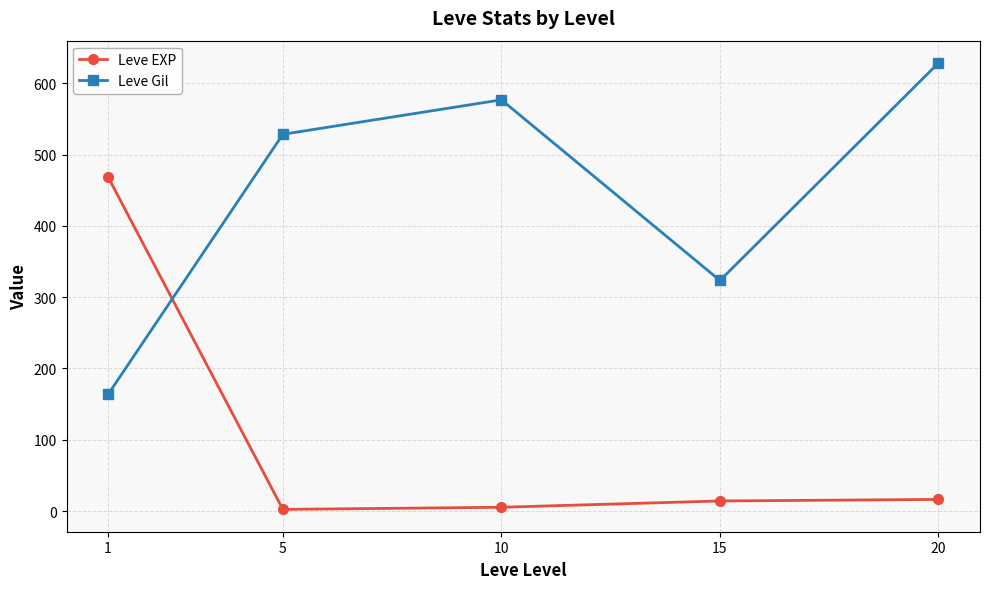

Between which two adjacent categories do Leve EXP and Leve Gil first intersect?

1 and 5